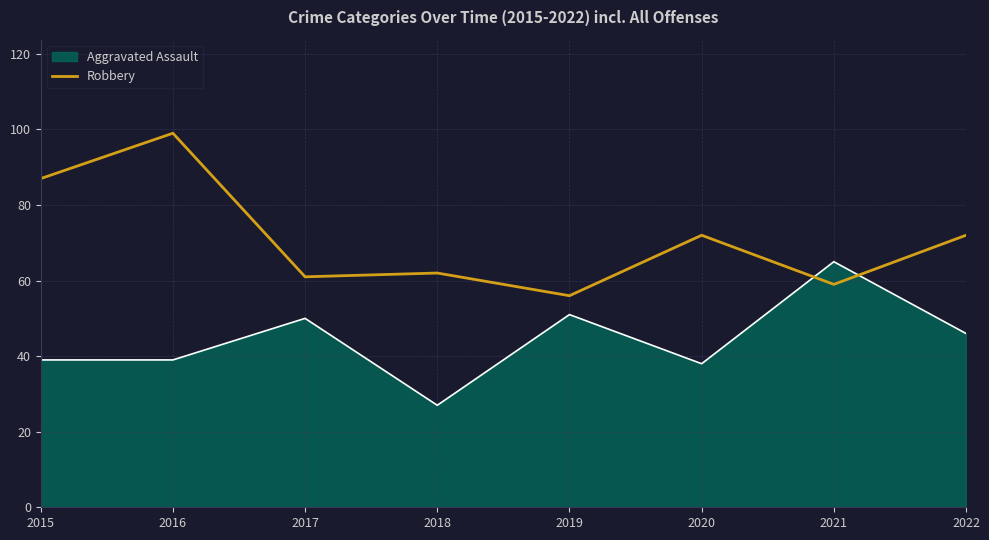

At 2022, list the series in order from smallest to largest.

Aggravated Assault, Robbery